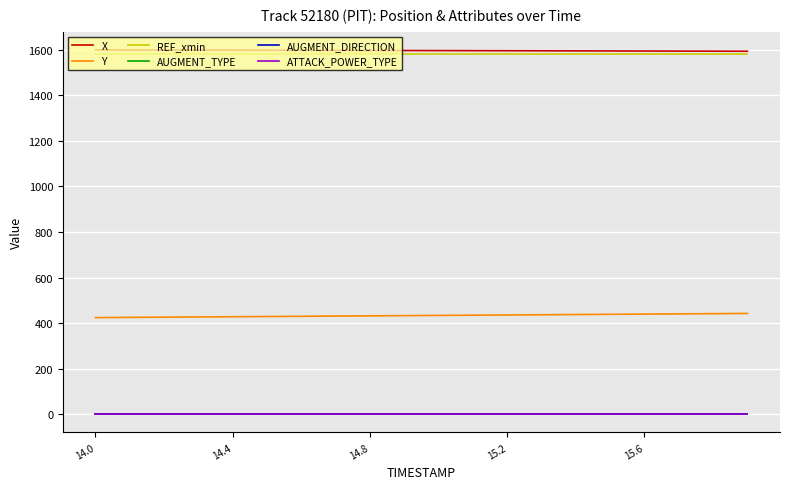

Does the chart have visible grid lines?

Yes